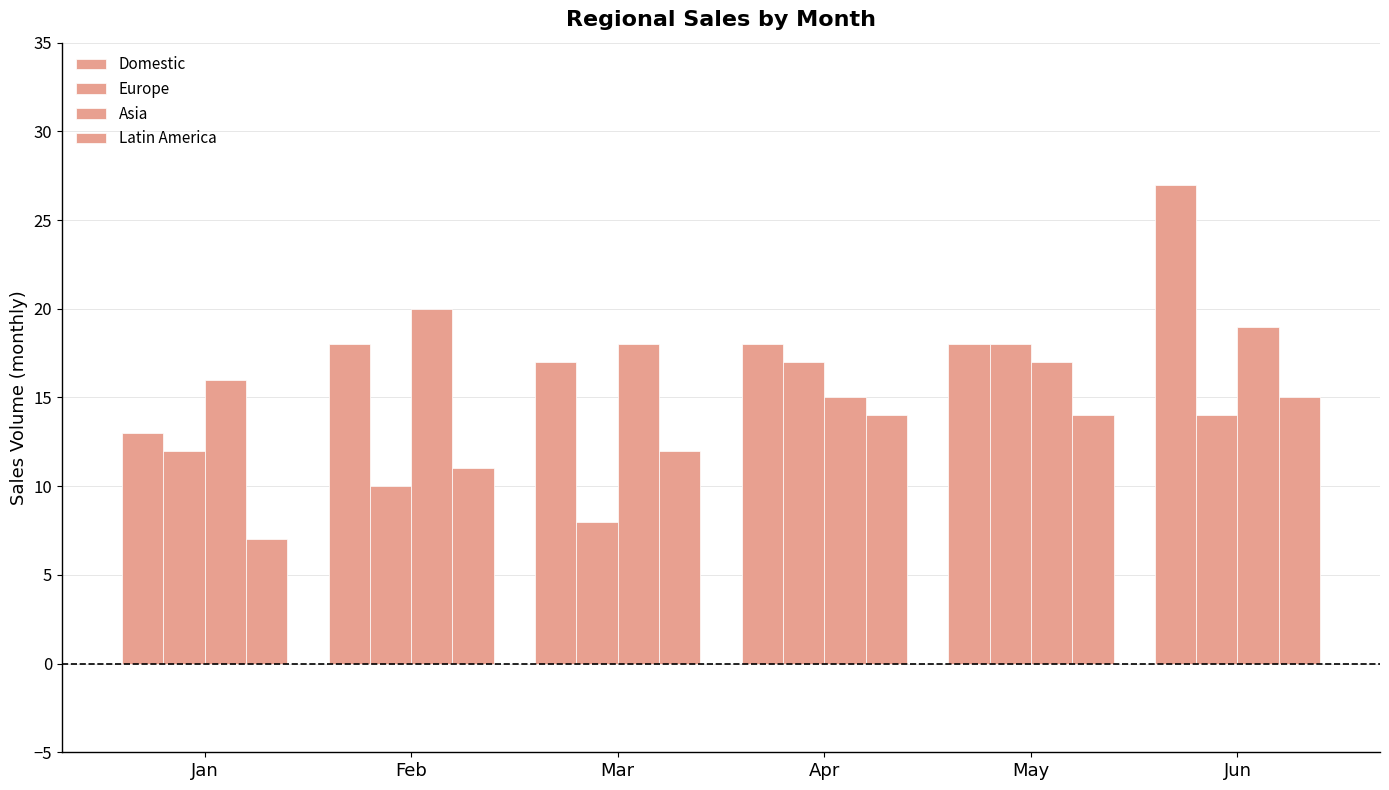

At how many categories does at least one series exceed 16?

5